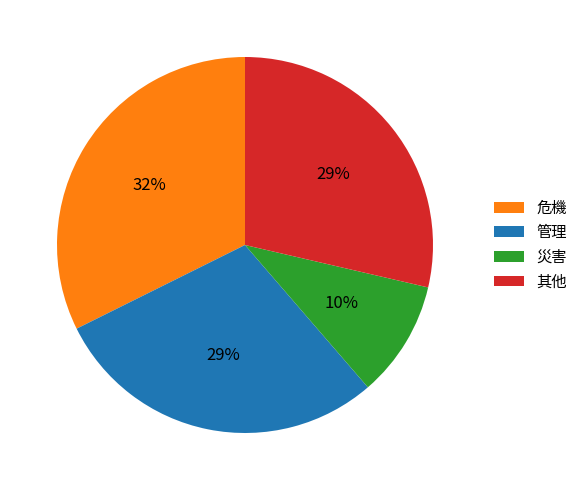

Is it true that 危機 is 46% of the pie?

False